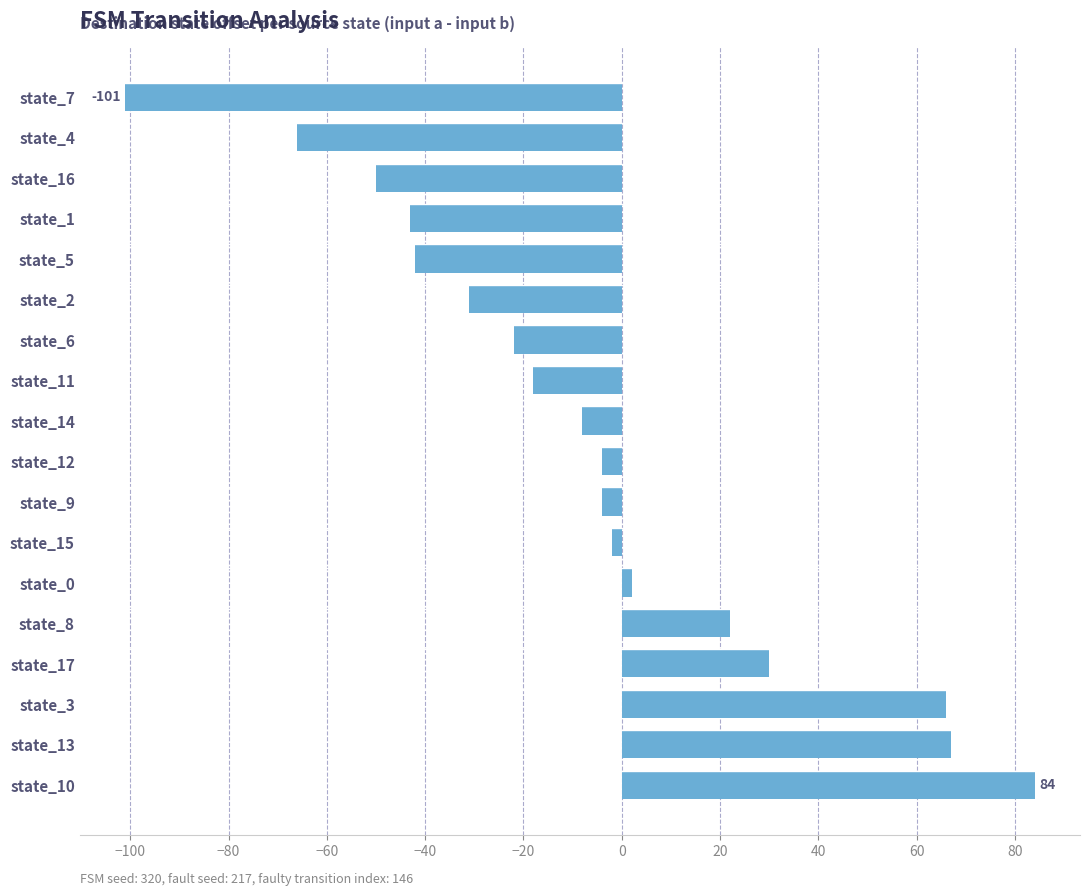

What is the change in value from state_3 to state_11?

-84